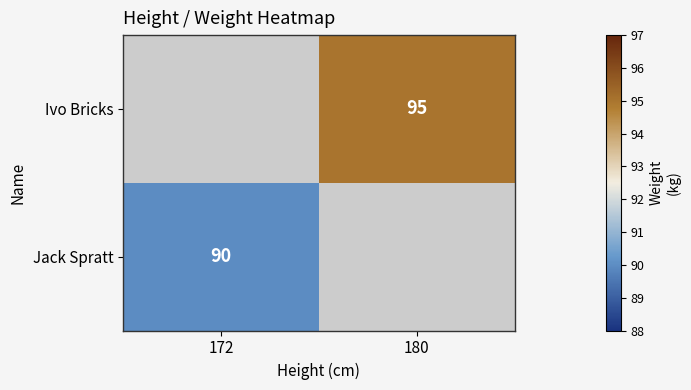

True or false: Ivo Bricks has a value of 25 at 180.

False